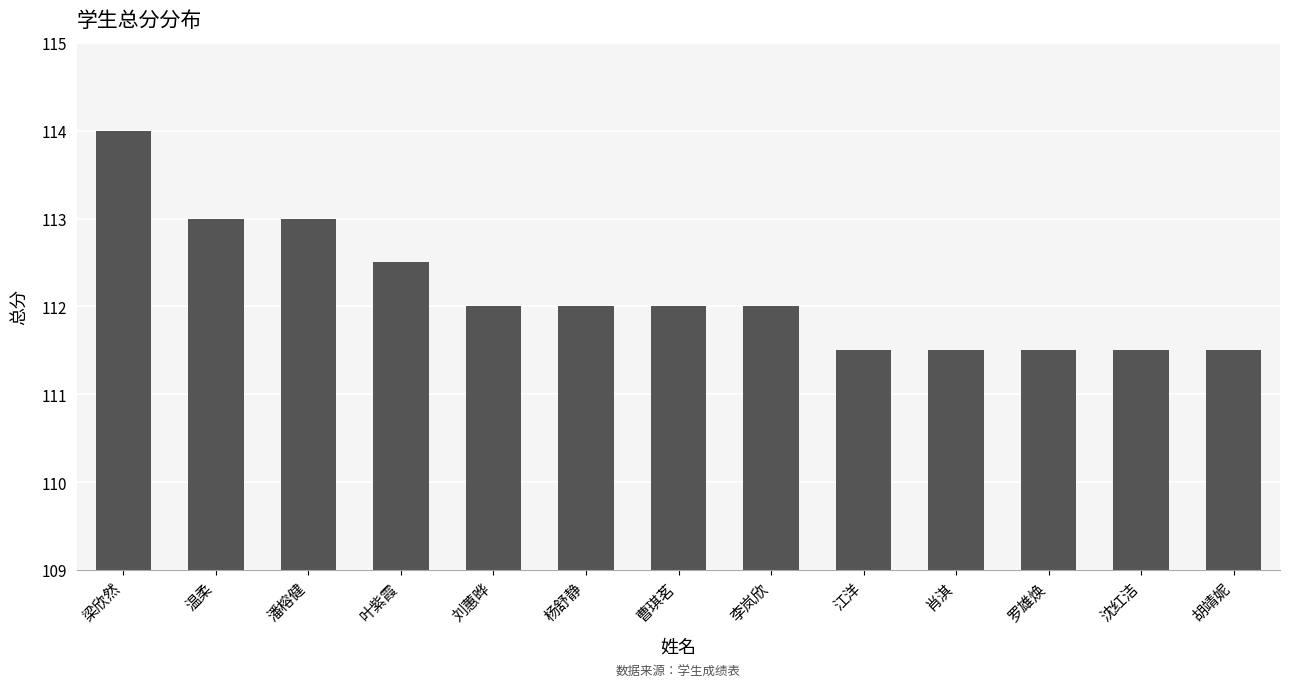

What is the label of the 8th bar from the left?

李岚欣